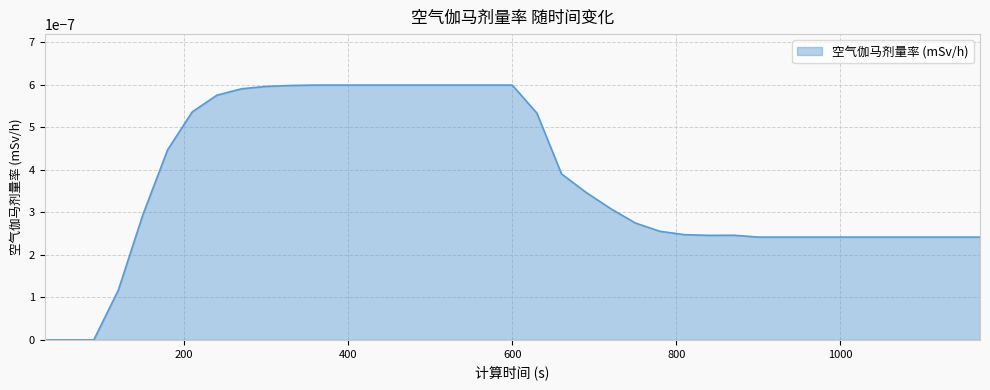

Does the chart display data point markers on the line(s)?

No